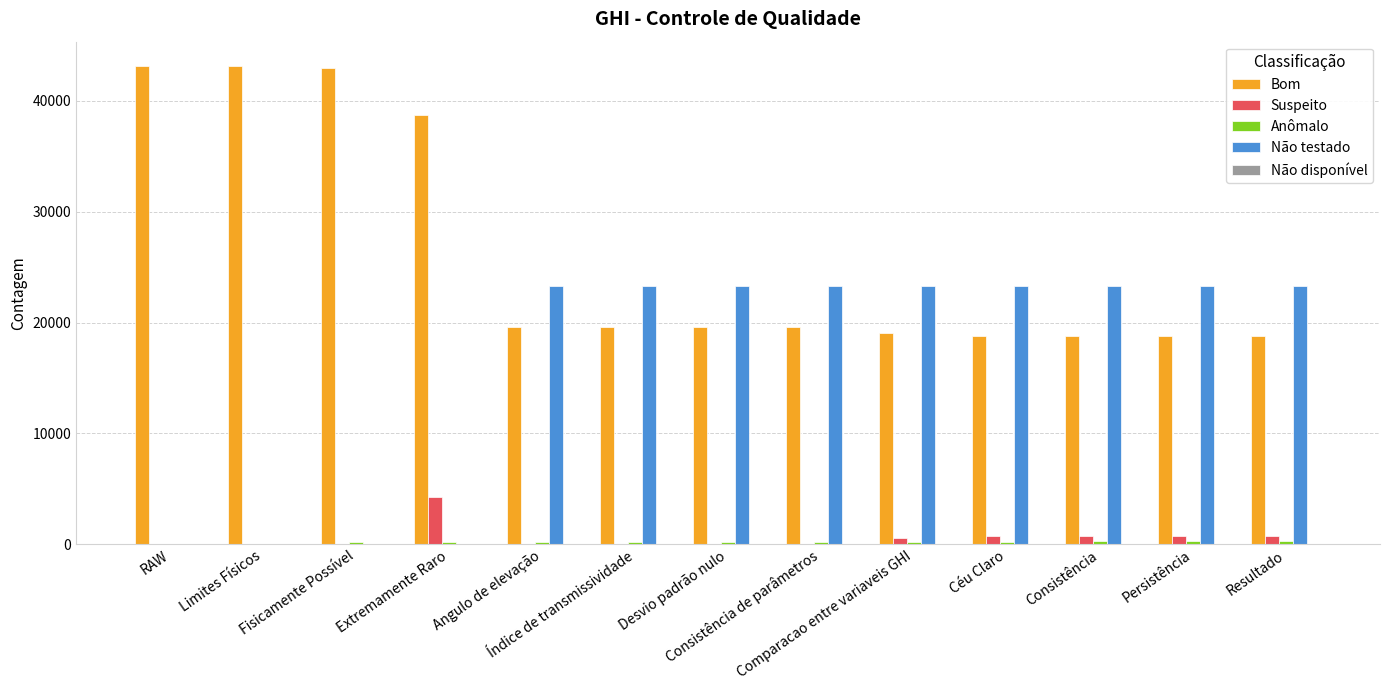

What is the greatest value displayed?

43180